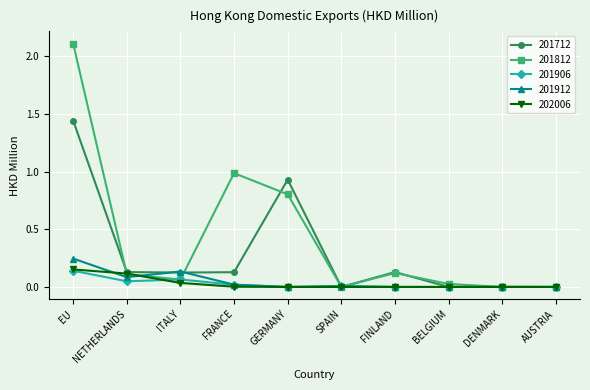

Which series has the widest spread of values?

201812